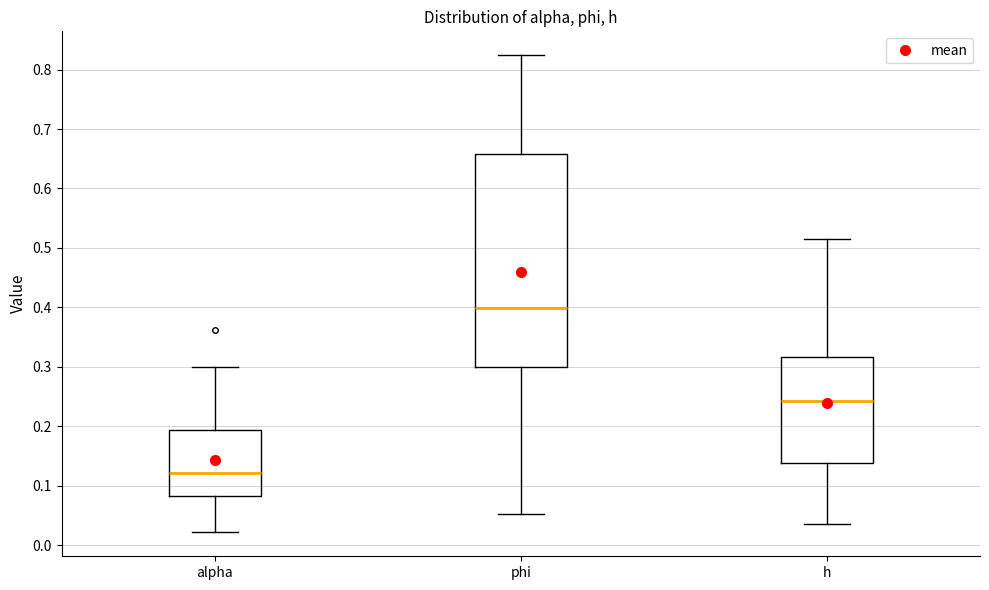

Reading left to right, transcribe this box plot: for each box, give where its median line is, the range the box spans, and where its two whiskers end, as read against the y-axis. The values are not printed on the chart, so give them approximately, as read against the axis.

alpha: median 0.12, box 0.08 to 0.19, whiskers 0.02 to 0.30
phi: median 0.40, box 0.30 to 0.66, whiskers 0.05 to 0.82
h: median 0.24, box 0.14 to 0.32, whiskers 0.04 to 0.52